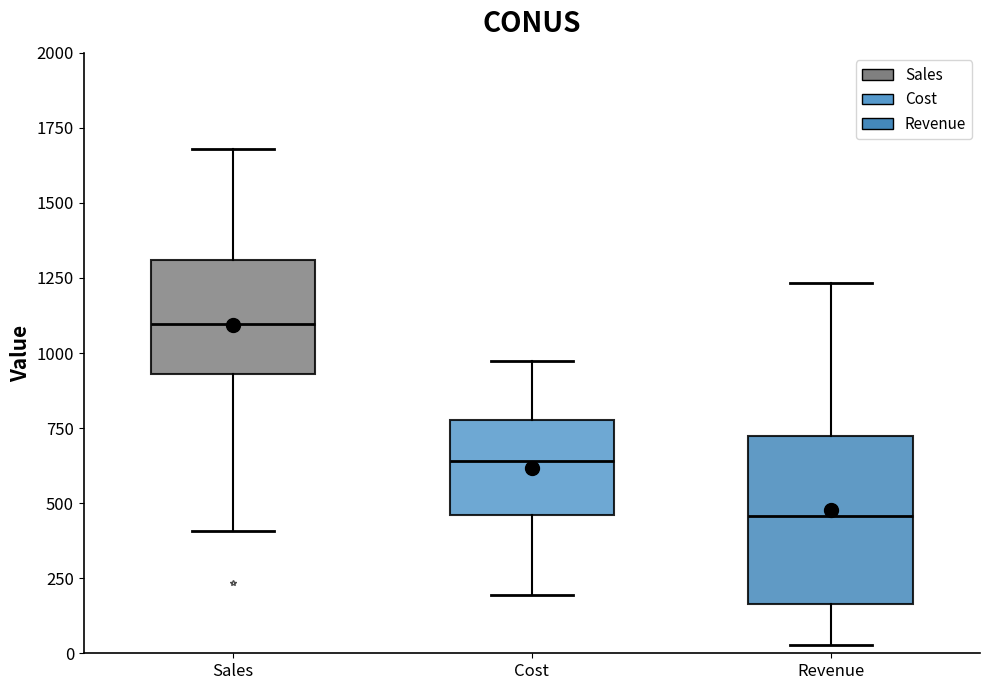

Where is the upper edge of the box for Cost on the y-axis? The values are not printed on the chart, so give them approximately, as read against the axis.

800